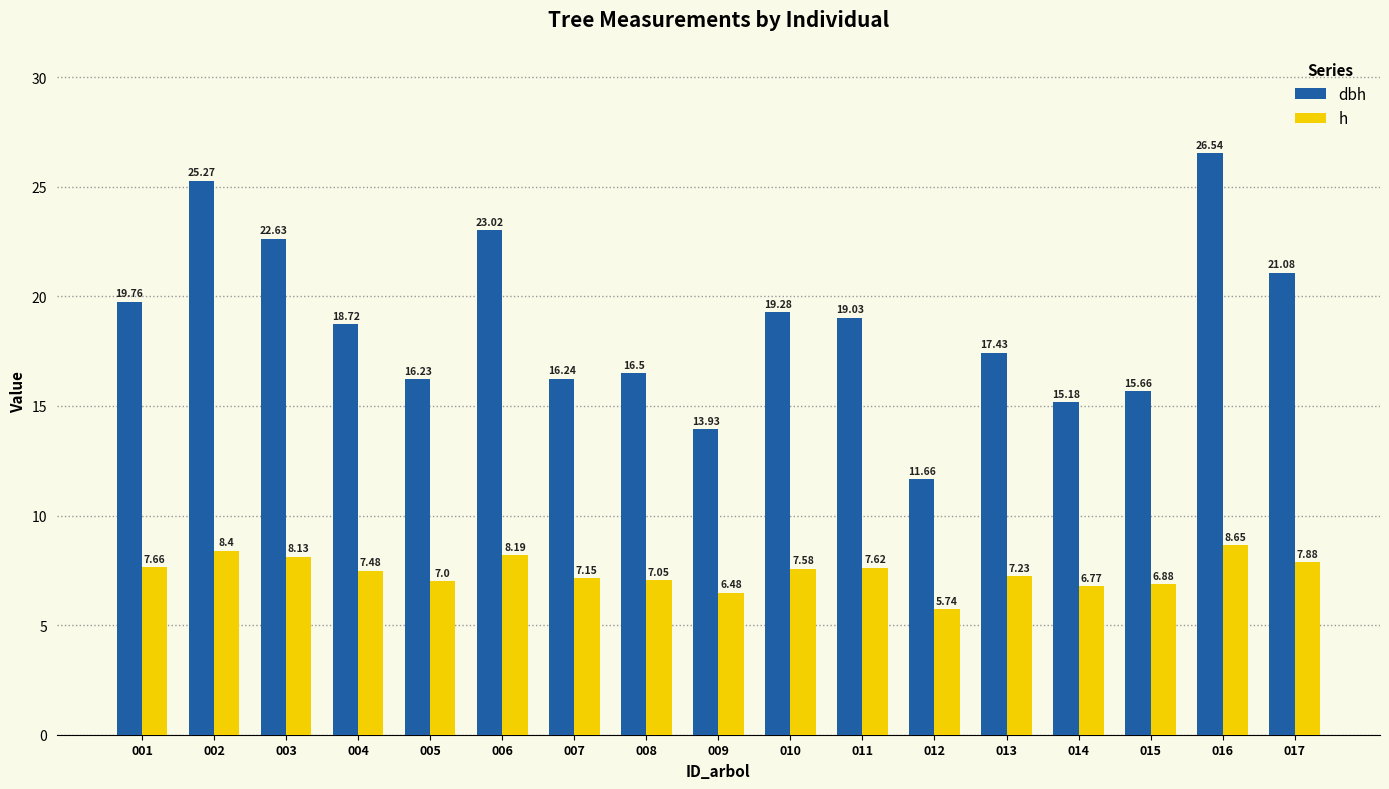

At which category is the sum across all series the highest?

016